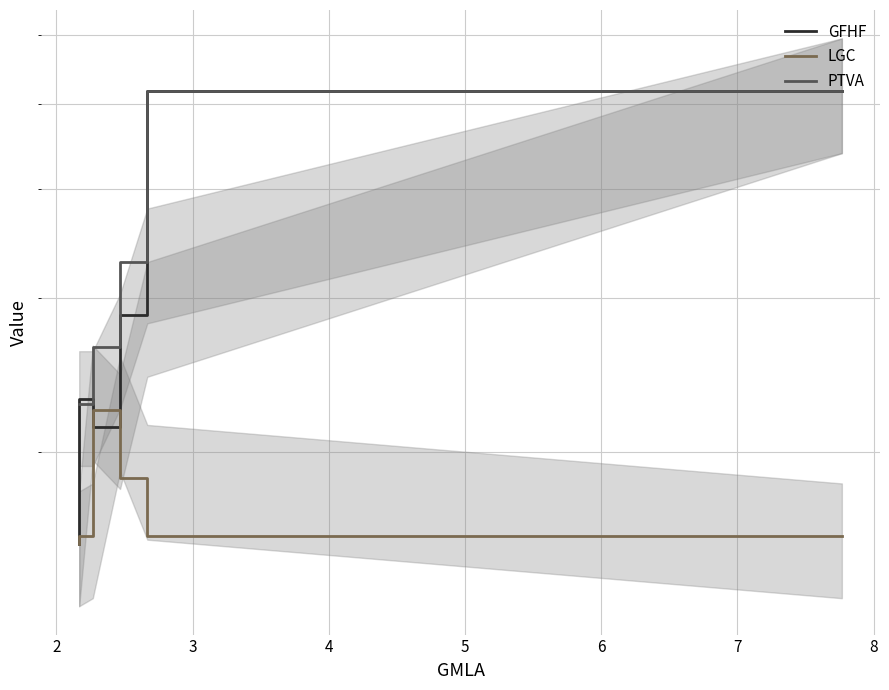

What is the maximum value shown in the chart?

5.2